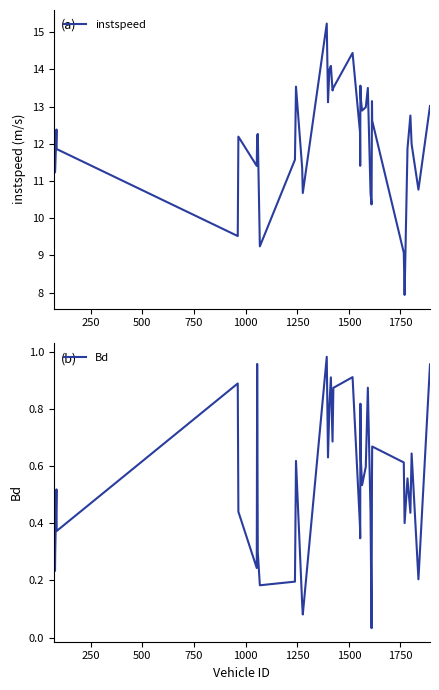

What is the value of the instspeed point at the 12th from the left?

11.6